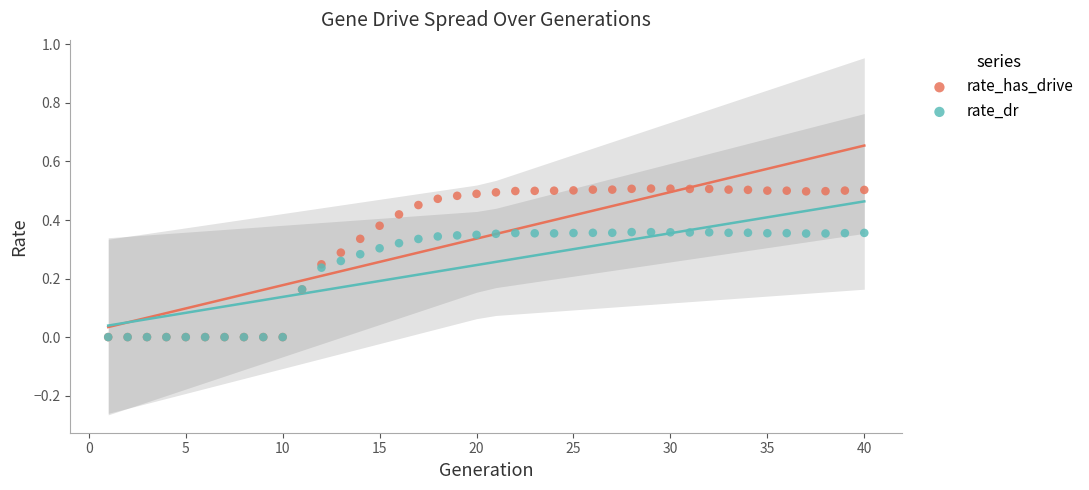

What are all the series names shown in the legend?

rate_has_drive, rate_dr